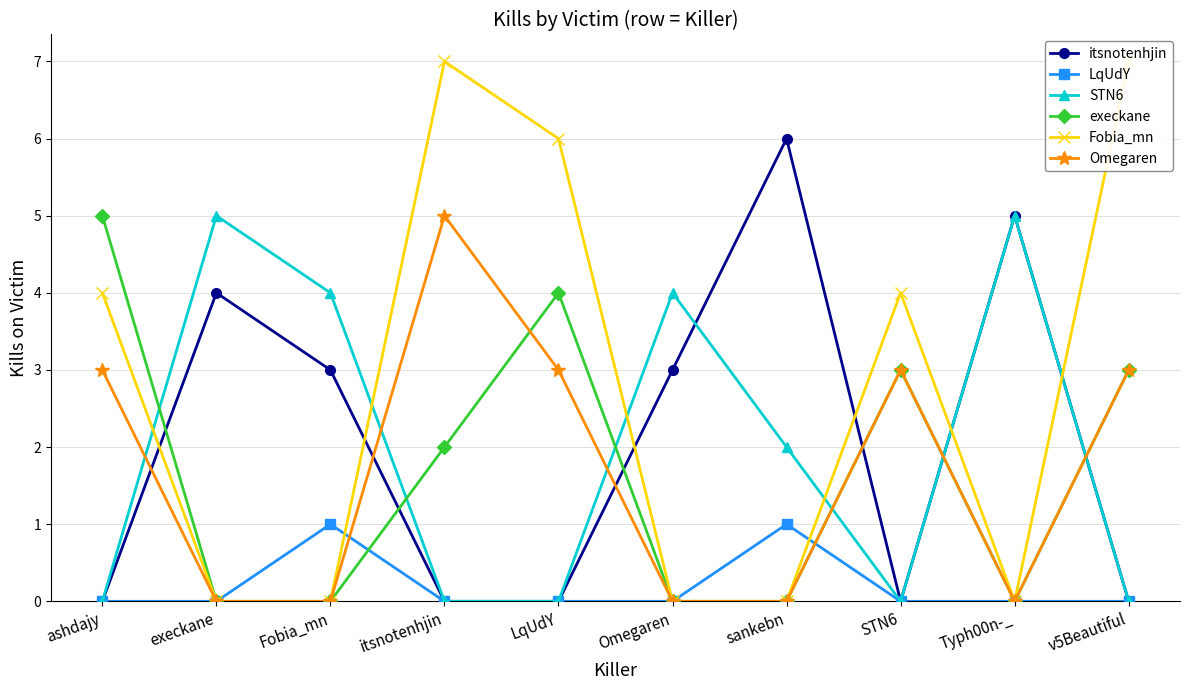

True or false: LqUdY and STN6 intersect in this chart.

False